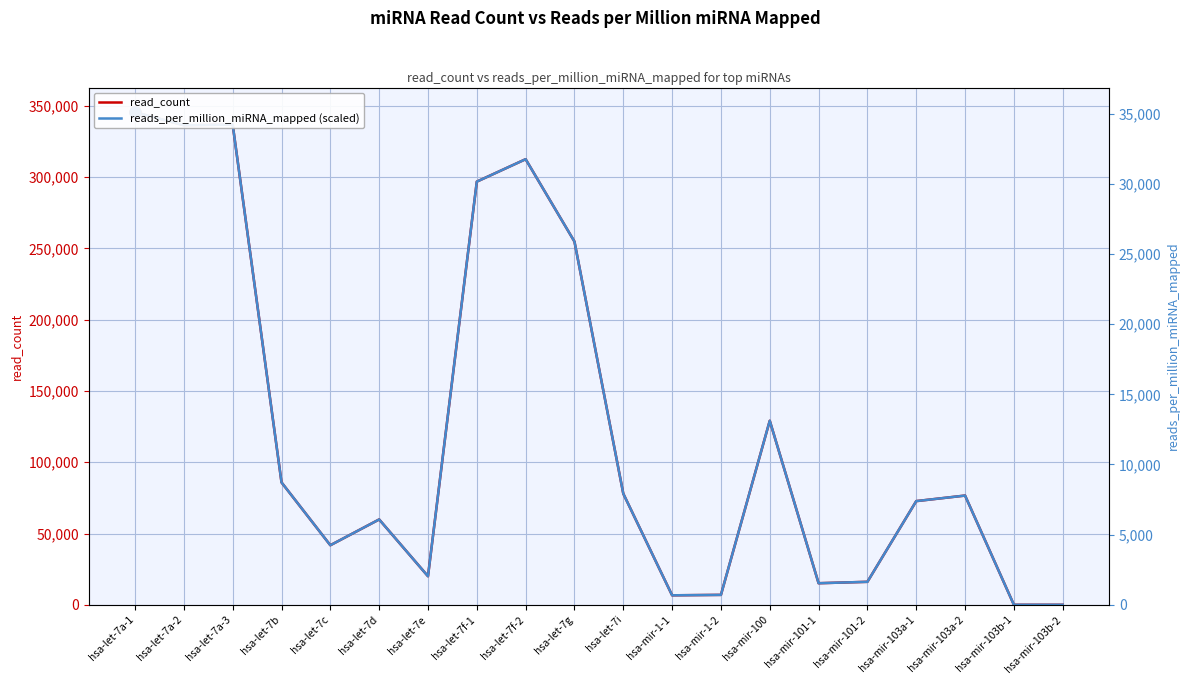

At how many categories does at least one series exceed 265522?

5